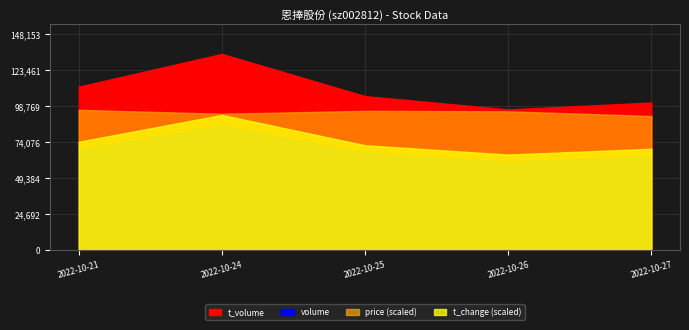

In t_change, how many points are lower than both neighbors (excluding endpoints)?

1